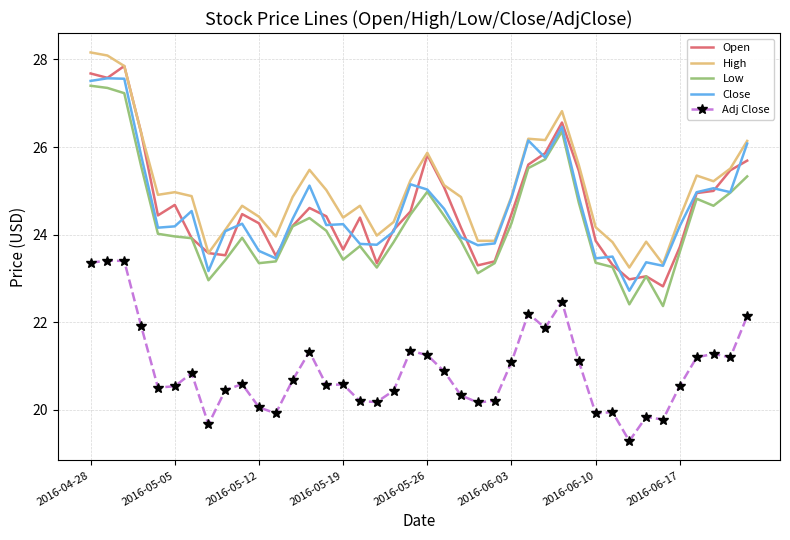

Which series has the largest total across all categories?

High